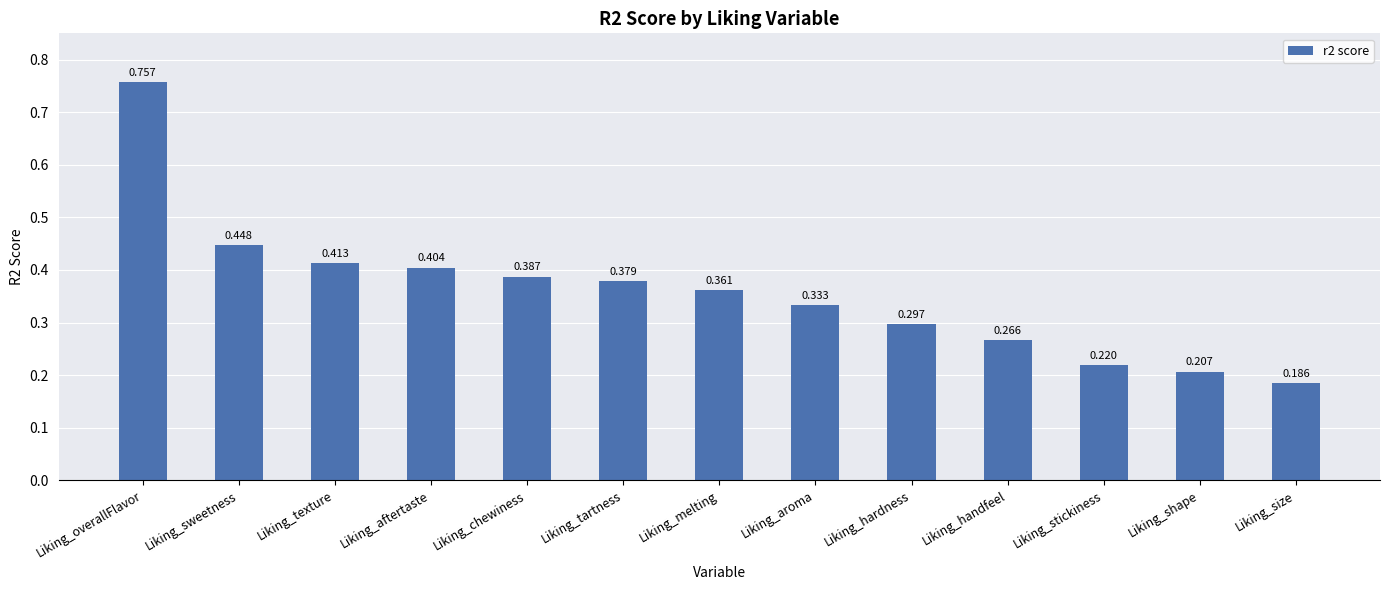

What is the label of the 3rd bar from the right?

Liking_stickiness